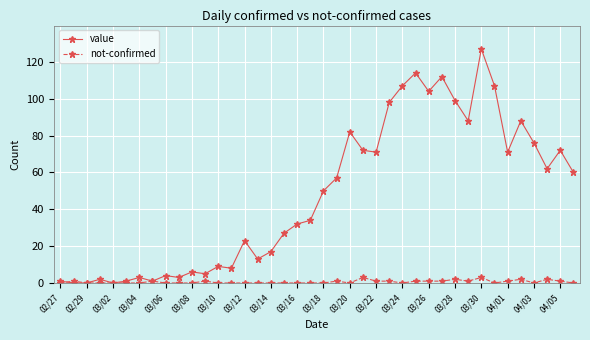

At how many categories does at least one series exceed 96?

8